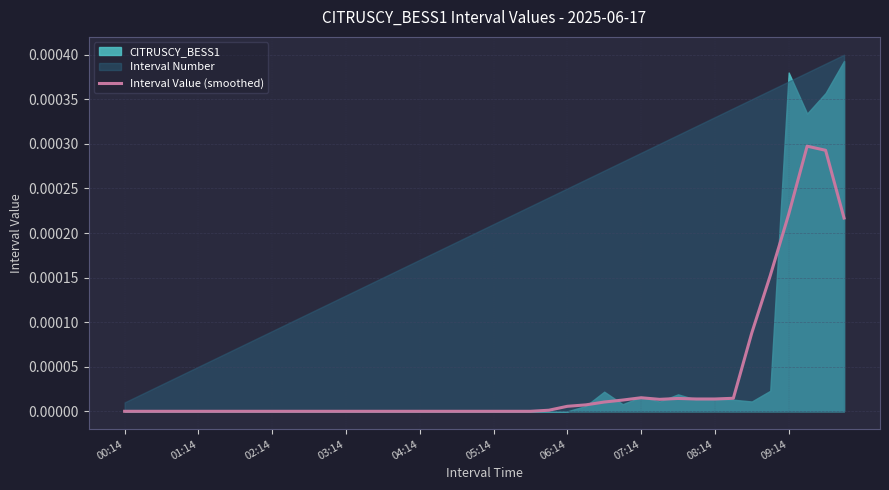

How many interior local valleys (lower than both neighbors) does the data have?

1